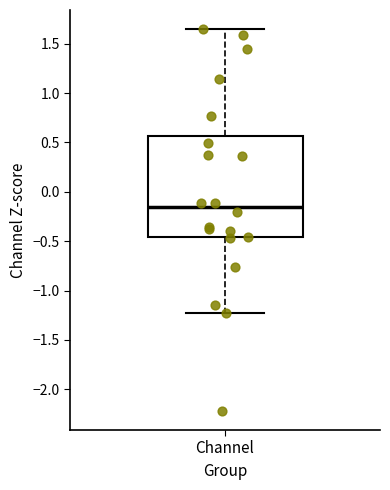

Transcribe this box plot: give where the median line is, the range the box spans, and where the two whiskers end, as read against the y-axis. The values are not printed on the chart, so give them approximately, as read against the axis.

median -0.15, box -0.45 to 0.55, whiskers -1.20 to 1.65